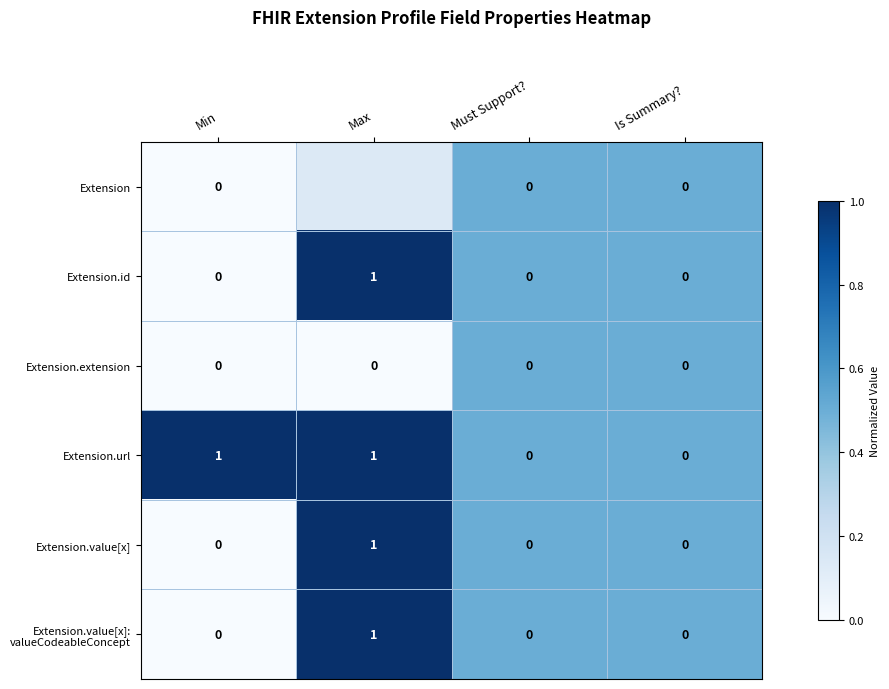

How many data points in Extension.value[x] are above 0?

1